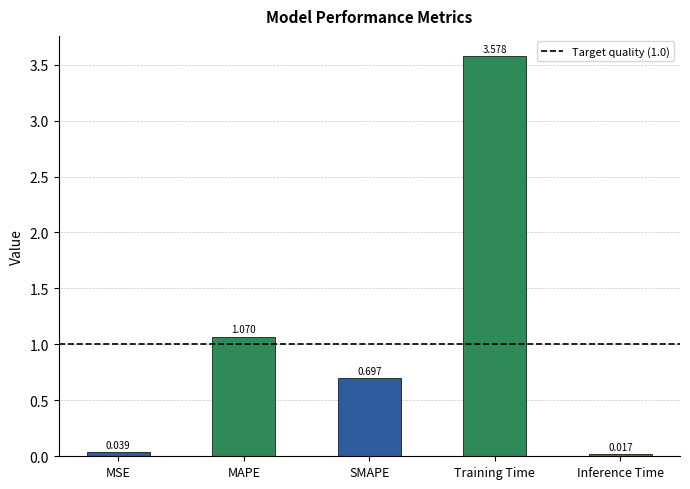

Where is the data nearest to the value 1?

MAPE